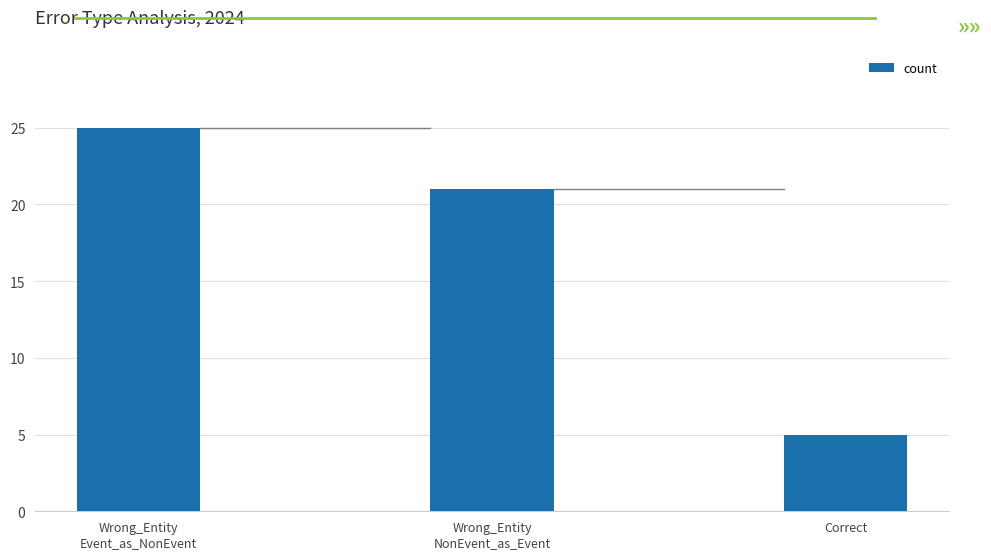

Rank the categories by value from lowest to highest.

Correct, Wrong_Entity
NonEvent_as_Event, Wrong_Entity
Event_as_NonEvent